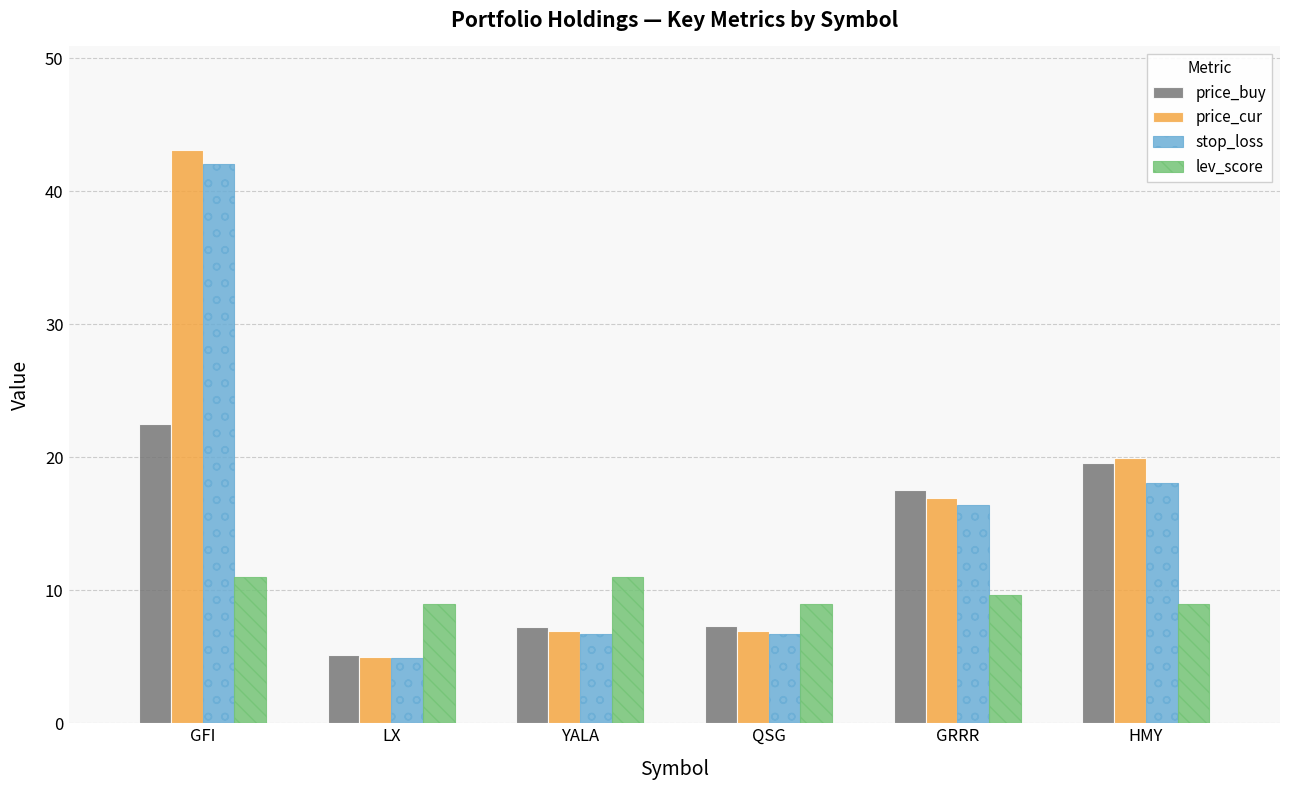

Rank the series by their maximum value, from lowest to highest.

lev_score, price_buy, stop_loss, price_cur